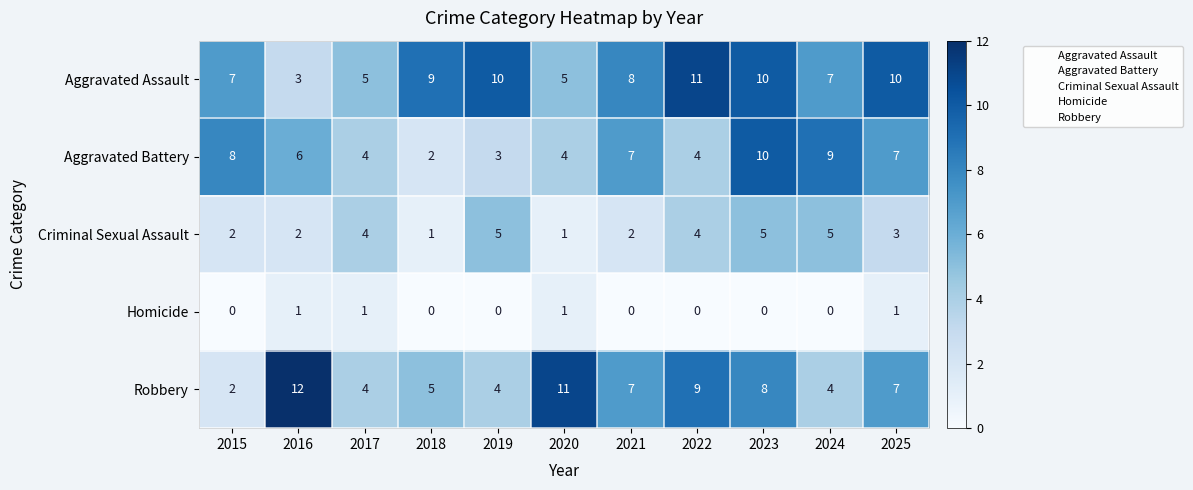

What is the spread (max minus min) of values at 2018?

9